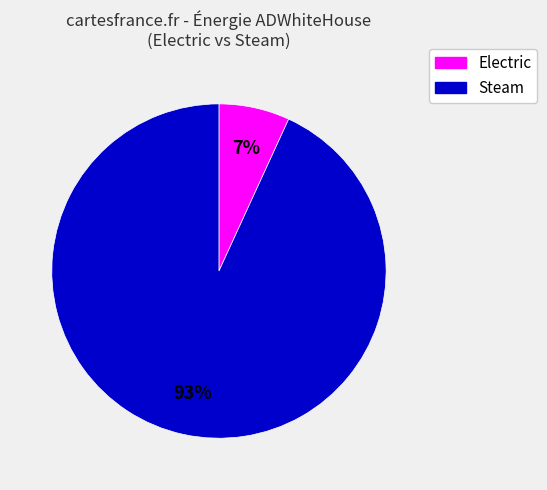

Between Steam and Electric, which is larger?

Steam